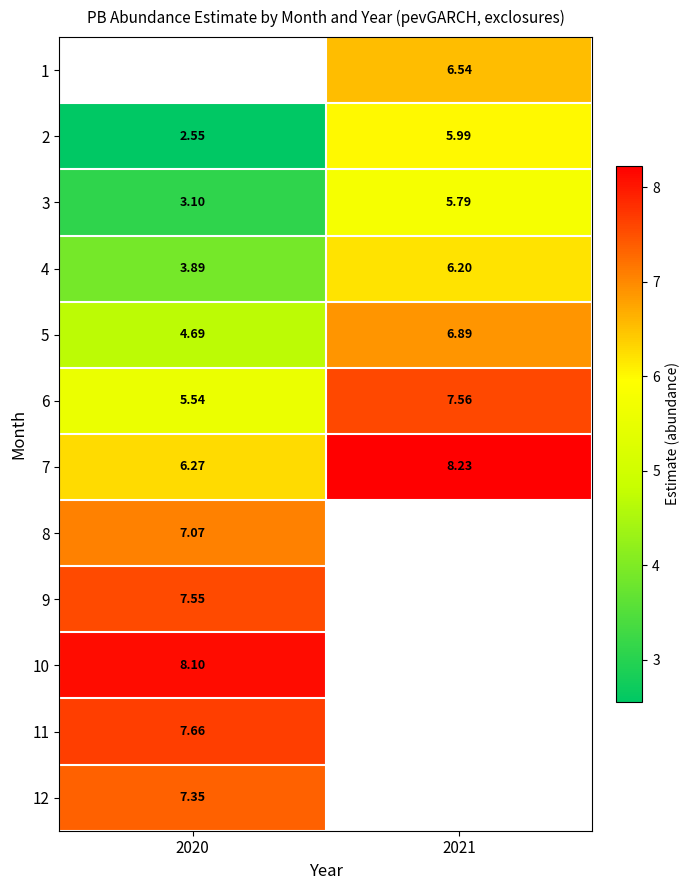

List the series in order of their peak value, highest first.

1, 7, 10, 11, 6, 9, 12, 8, 5, 4, 2, 3